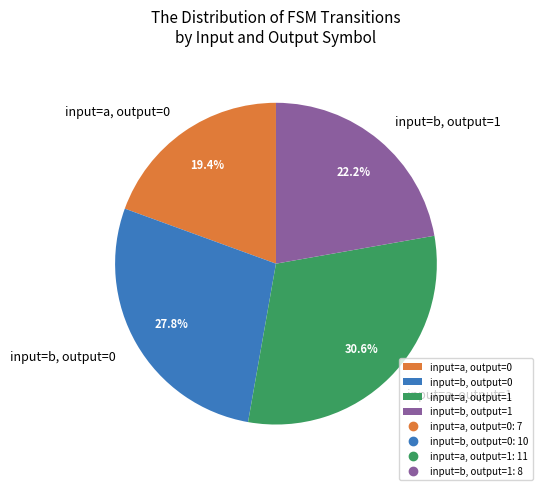

Combined, what portion of the pie is input=b, output=0 and input=b, output=1?

50.0%